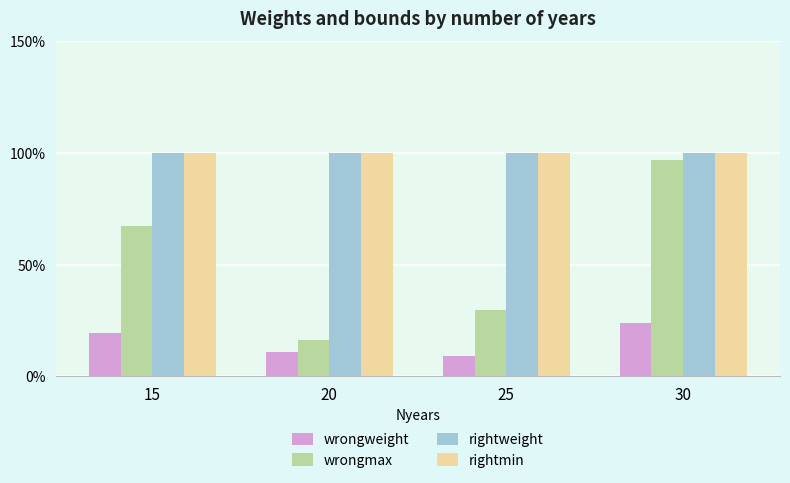

Reading left to right, what are all the values shown in this chart?

wrongweight: 0.2	0.1	0.1	0.2
wrongmax: 0.7	0.2	0.3	1.0
rightweight: 1.0	1.0	1.0	1.0
rightmin: 1.0	1.0	1.0	1.0